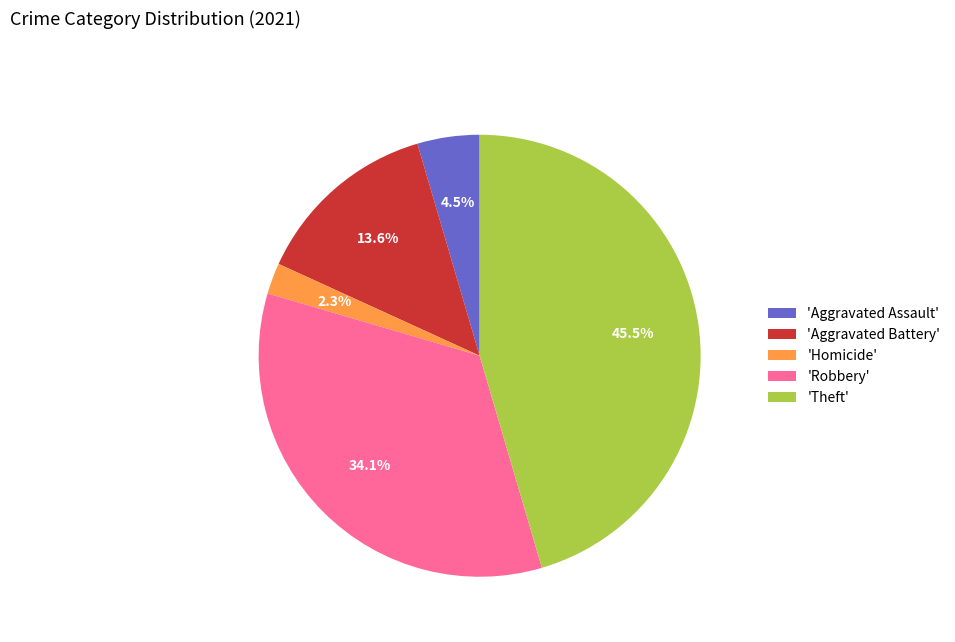

Rank the categories by value from highest to lowest.

'Theft', 'Robbery', 'Aggravated Battery', 'Aggravated Assault', 'Homicide'